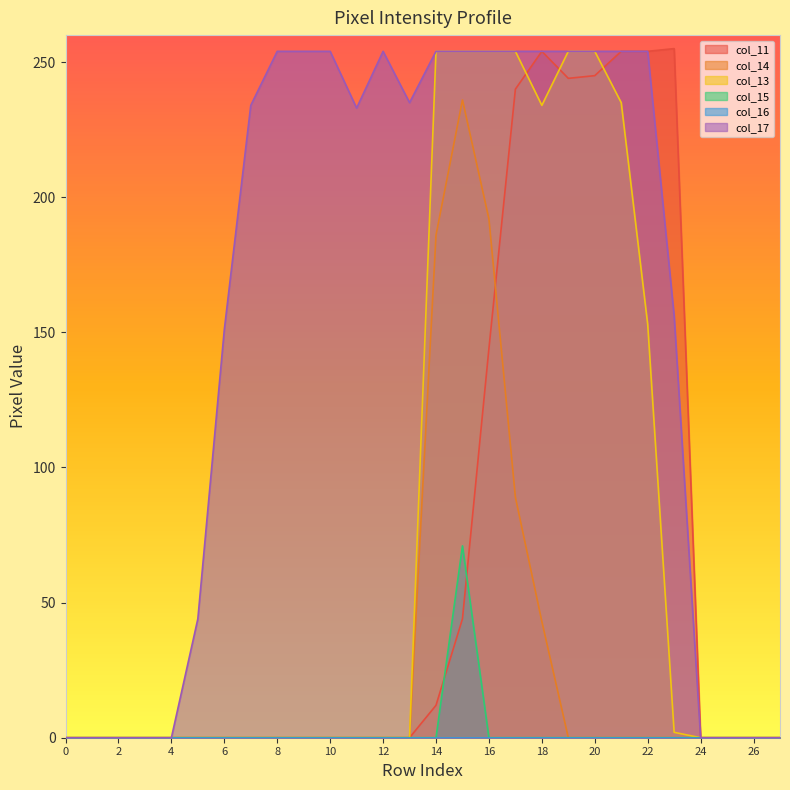

Is it true that col_15 equals -40 at 22?

False